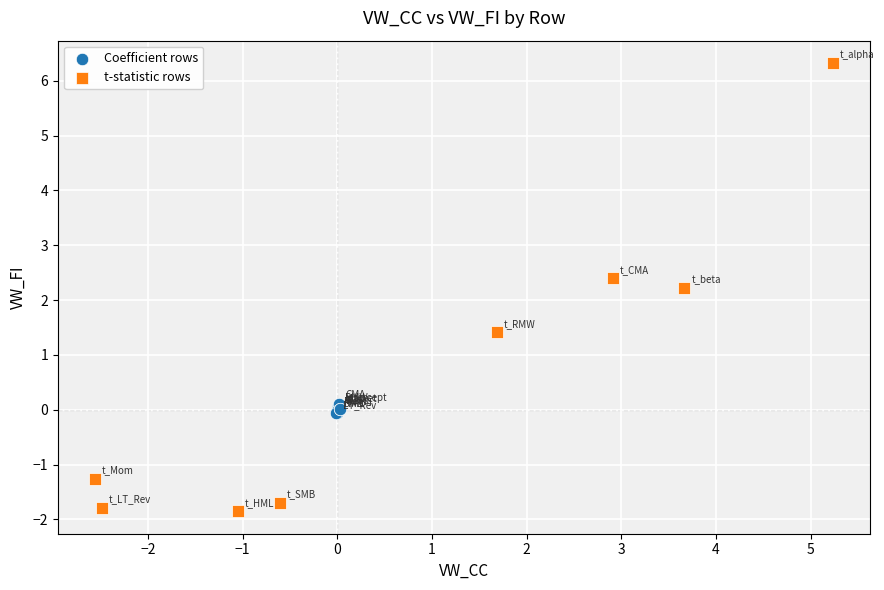

What are all the series names shown in the legend?

Coefficient rows, t-statistic rows